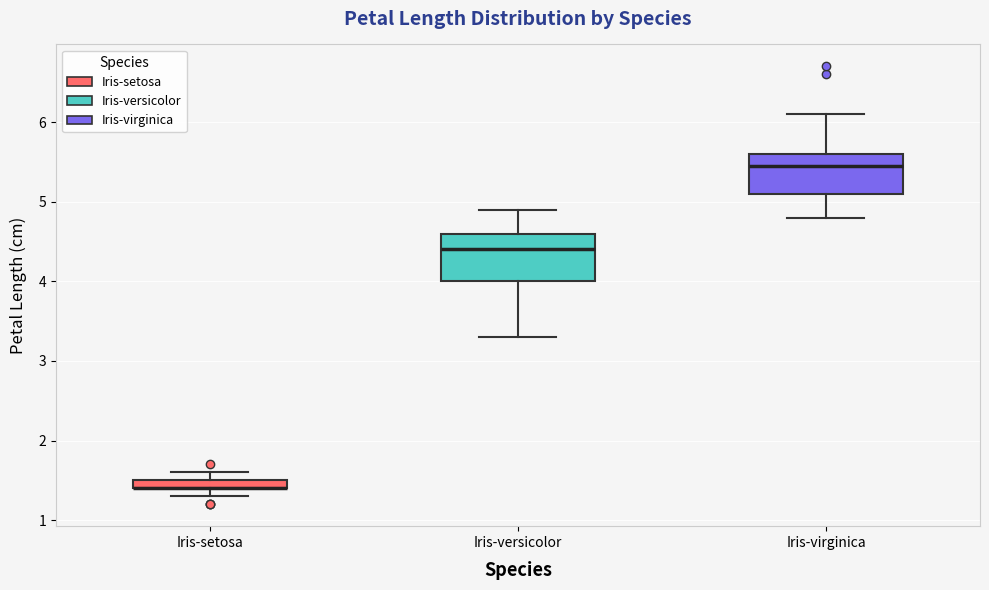

Where is the lower edge of the box for Iris-setosa on the y-axis? The values are not printed on the chart, so give them approximately, as read against the axis.

1.4